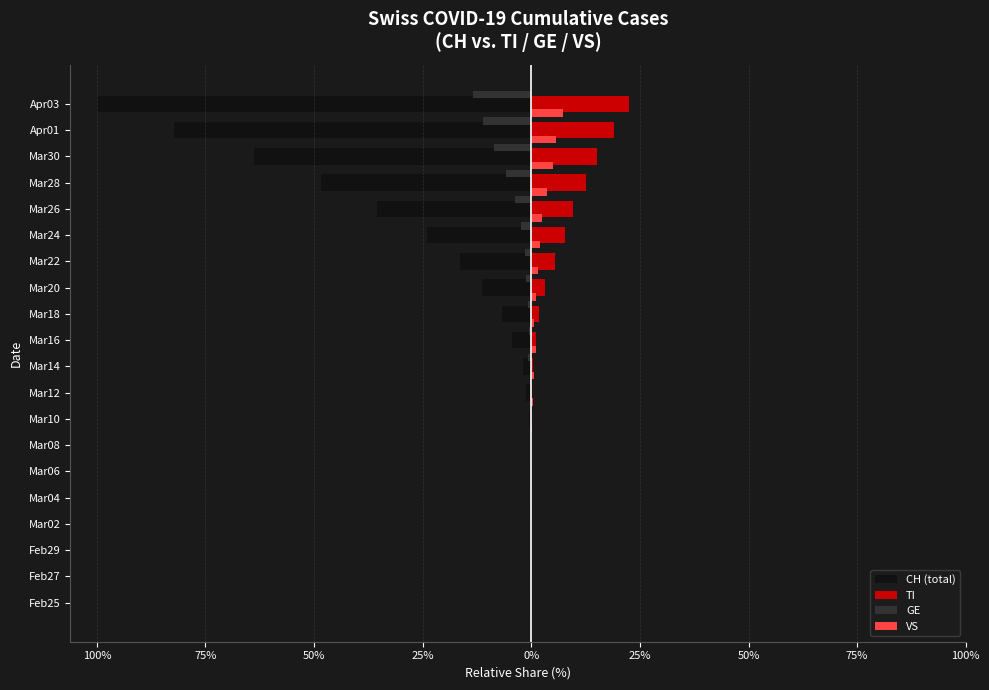

Rank the series by their maximum value, from highest to lowest.

TI, VS, CH (total), GE